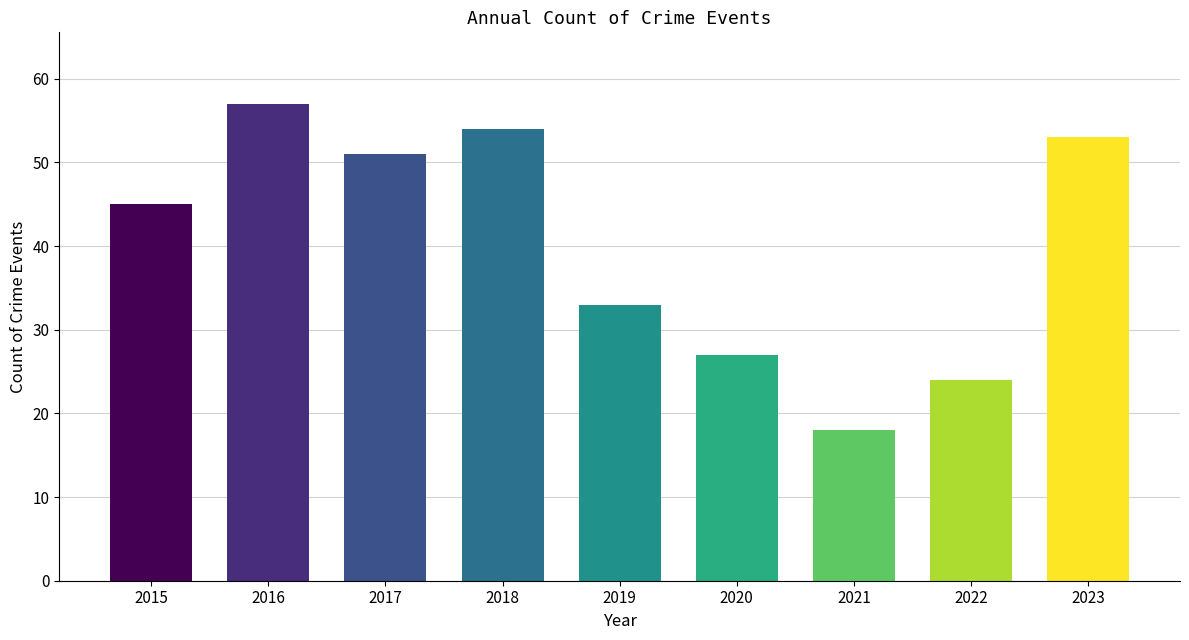

Does the chart contain stacked bars?

No